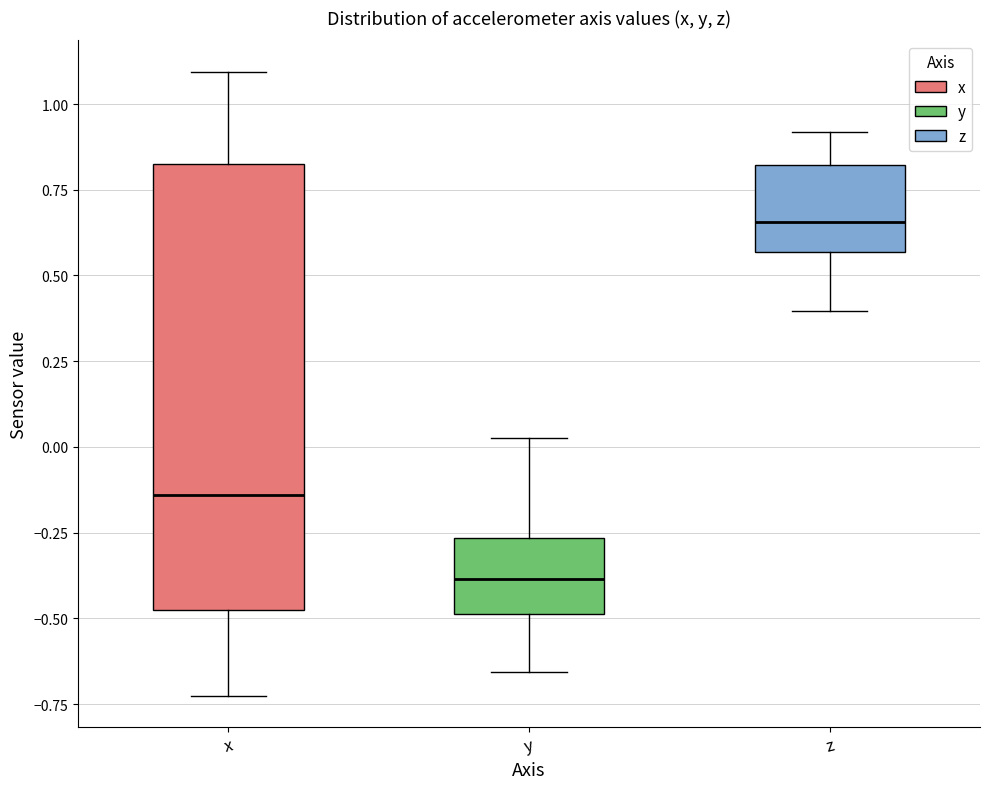

Which box is the tallest, from its lower edge to its upper edge?

x